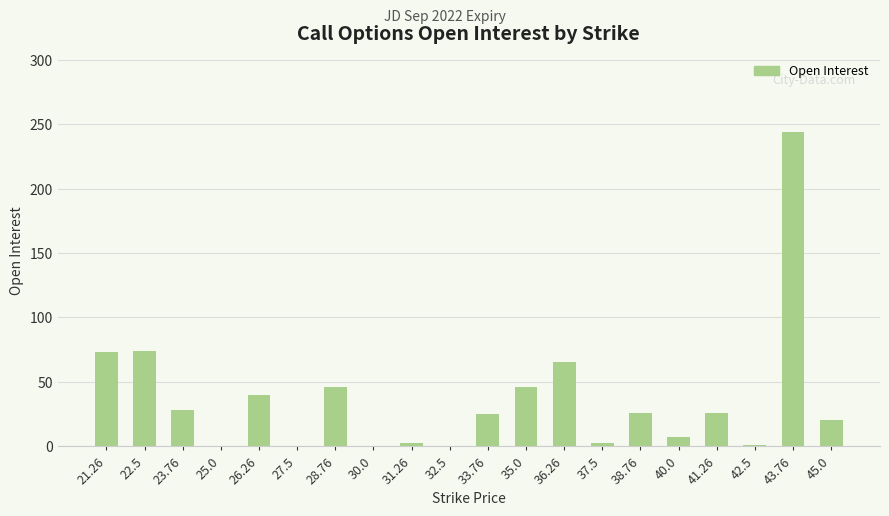

Which has a higher value, 21.26 or 42.5?

21.26